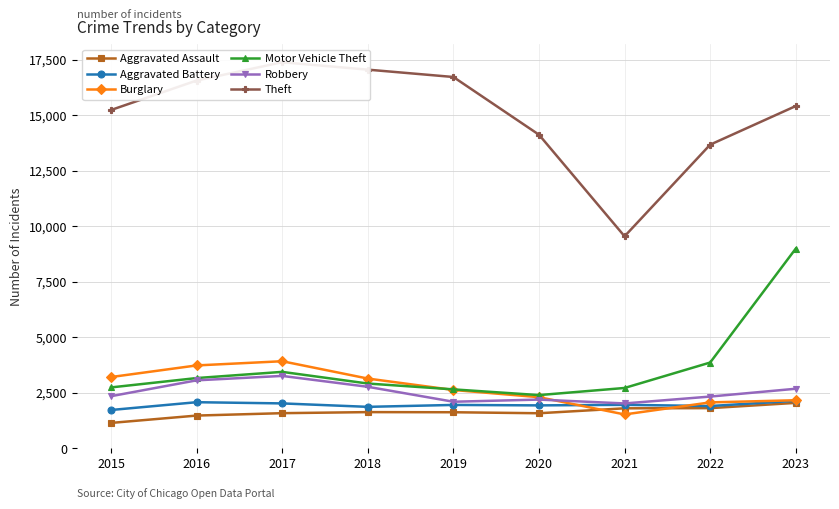

What is the difference between the Aggravated Battery values at 2018 and 2017?

155